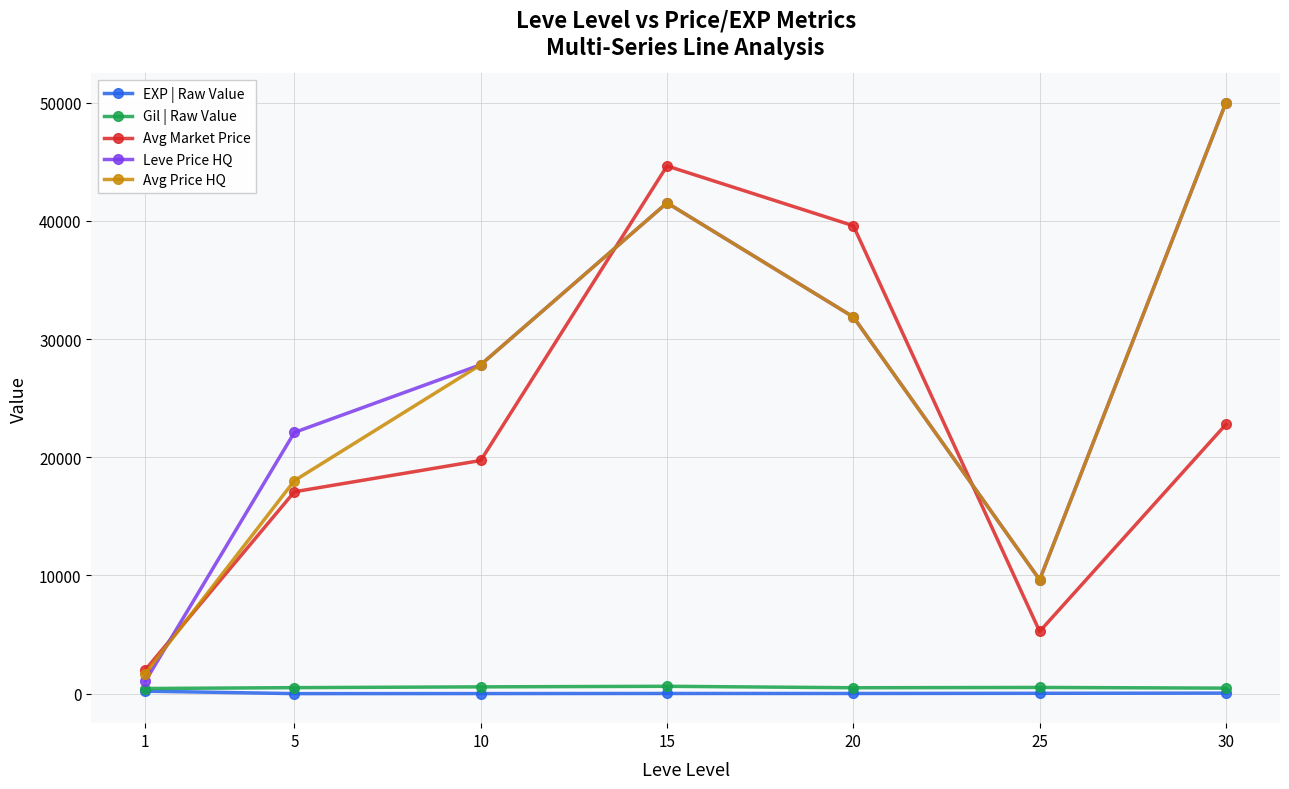

What is the average value of the Leve Price HQ series?

26284.8